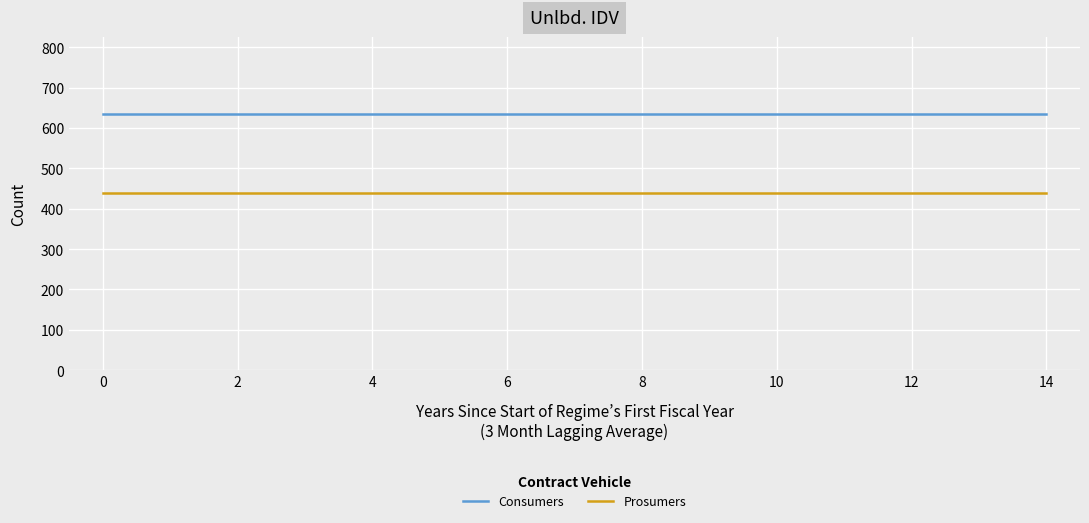

What is the sum of all Consumers values?

9525